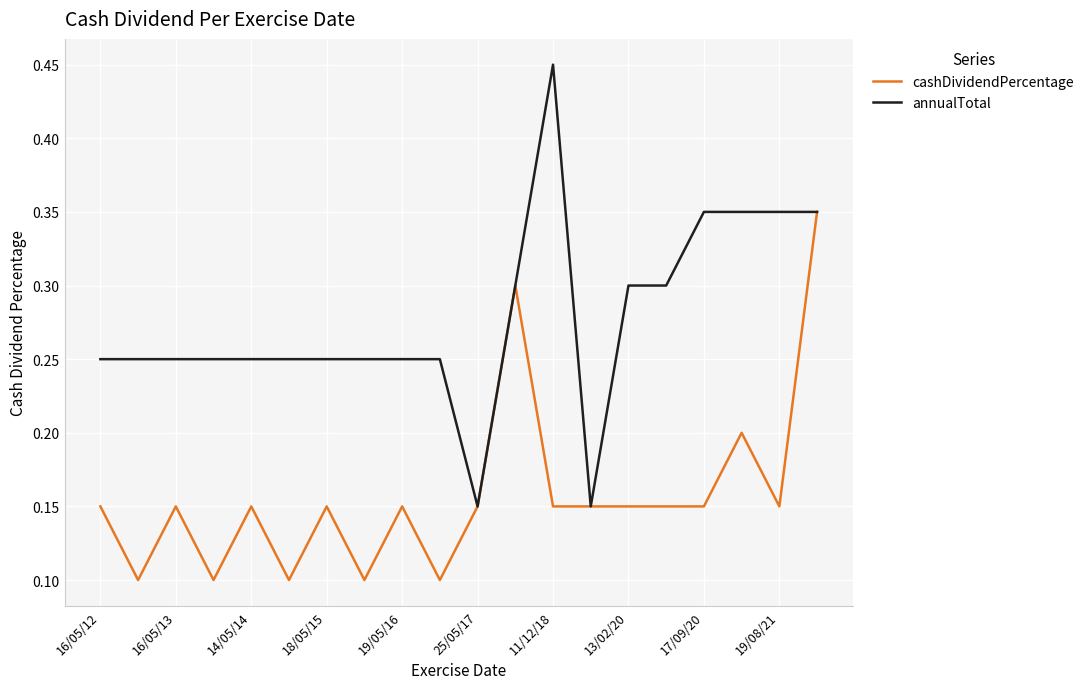

How many categories are shown in the chart?

20